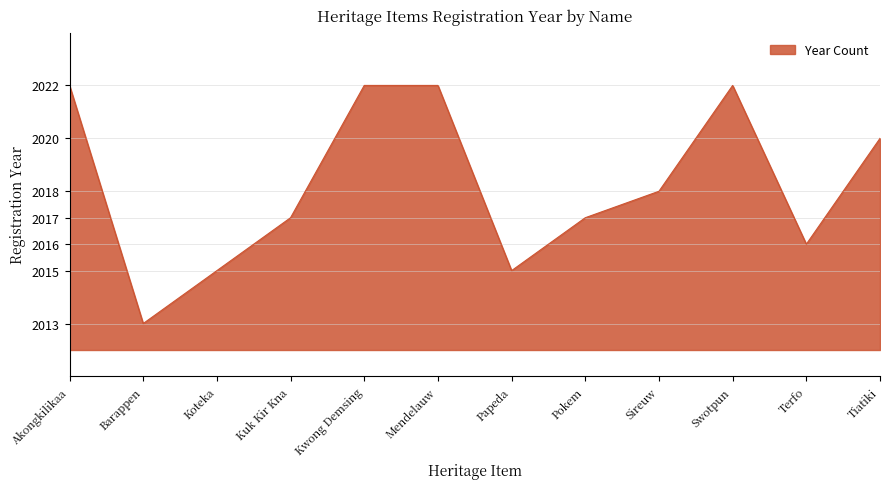

Does the chart have visible grid lines?

Yes